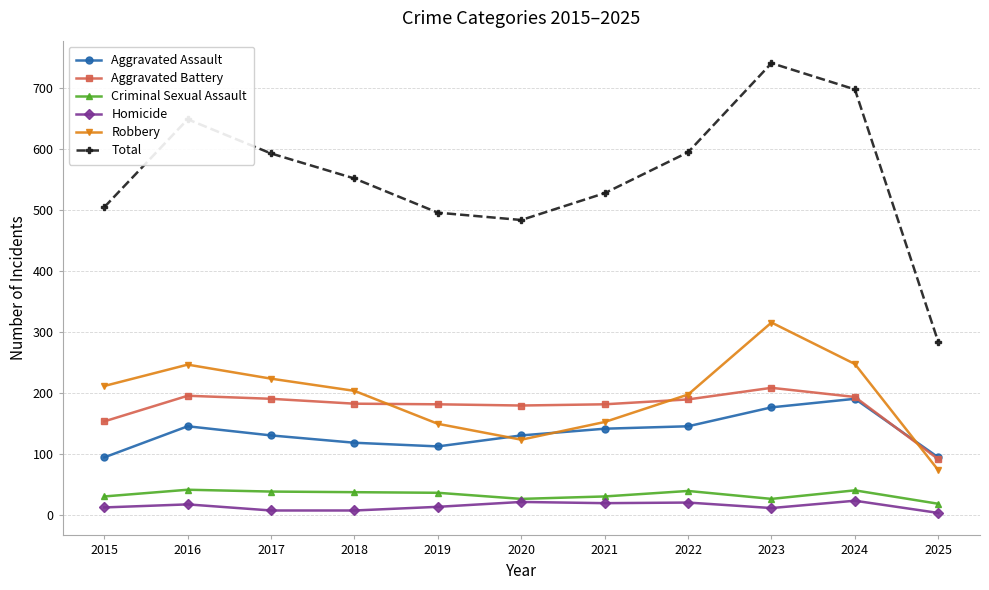

What is the difference between the highest and lowest values at 2015?

492